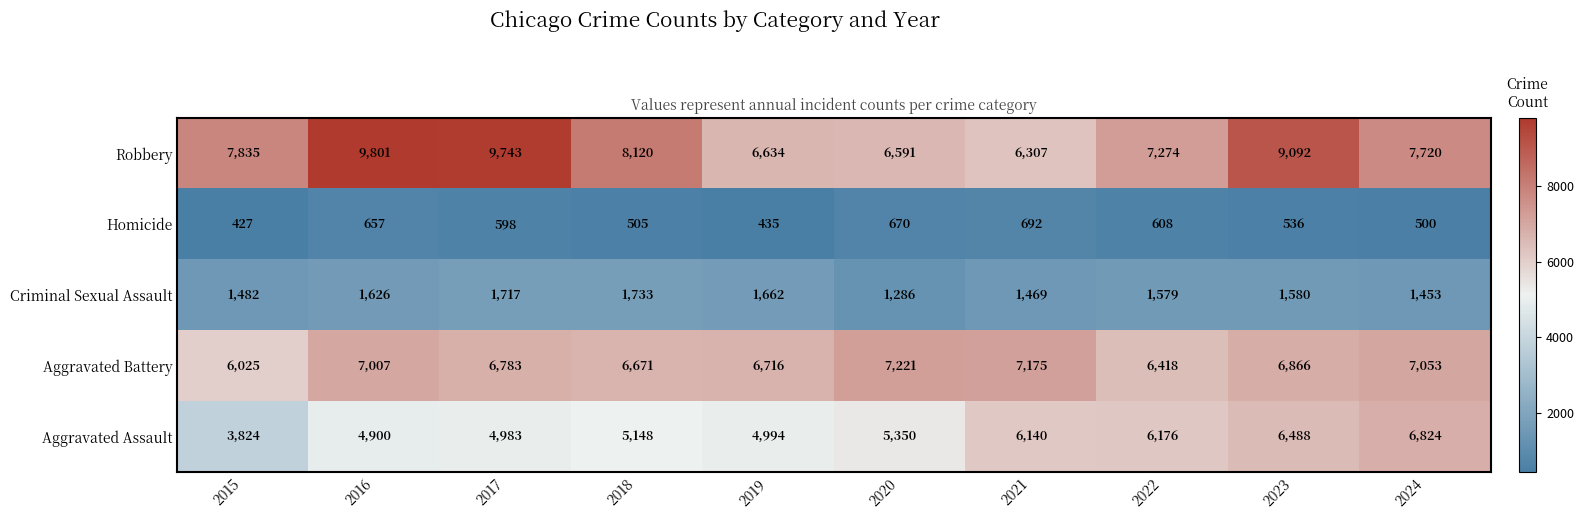

Which series changed the most between 2016 and 2023?

Aggravated Assault